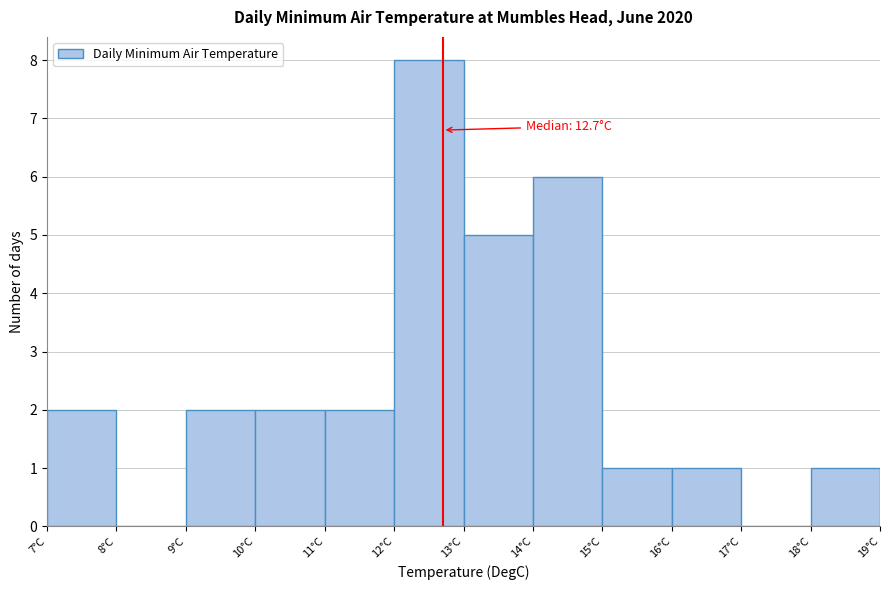

Which range on the x-axis has the tallest bar?

12 to 13